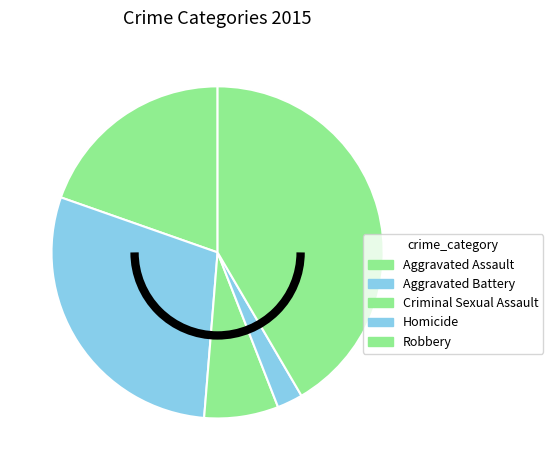

Combined, what portion of the pie is Robbery and Aggravated Battery?

70.7%